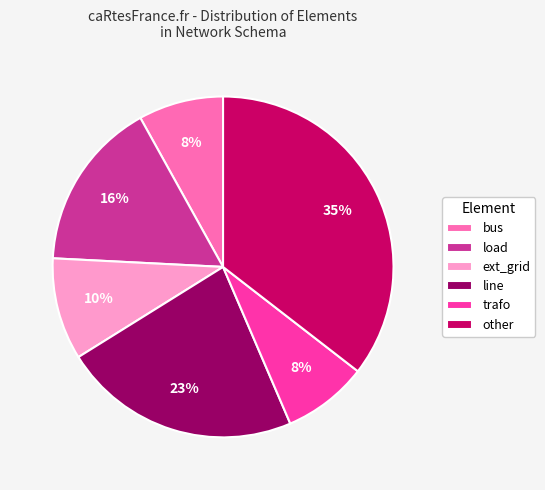

To the nearest percent, what is the average slice percentage?

17%